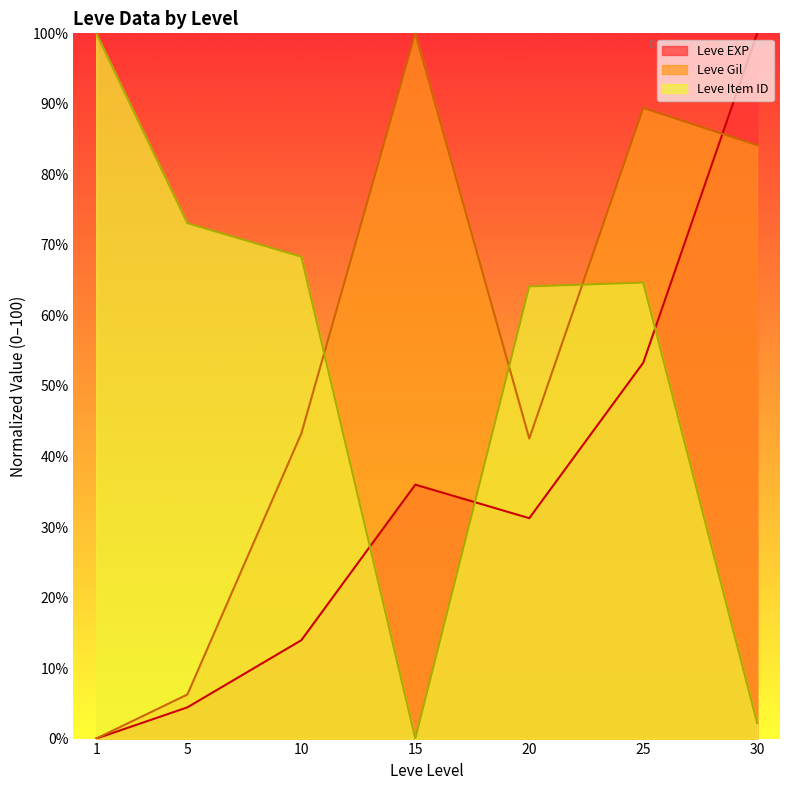

Reading left to right, what are all the values shown in this chart?

Leve EXP: 0.0	4.4	13.9	36.0	31.3	53.3	100.0
Leve Gil: 0.0	6.2	43.3	100.0	42.5	89.4	84.1
Leve Item ID: 100.0	73.1	68.3	0.0	64.1	64.7	2.2